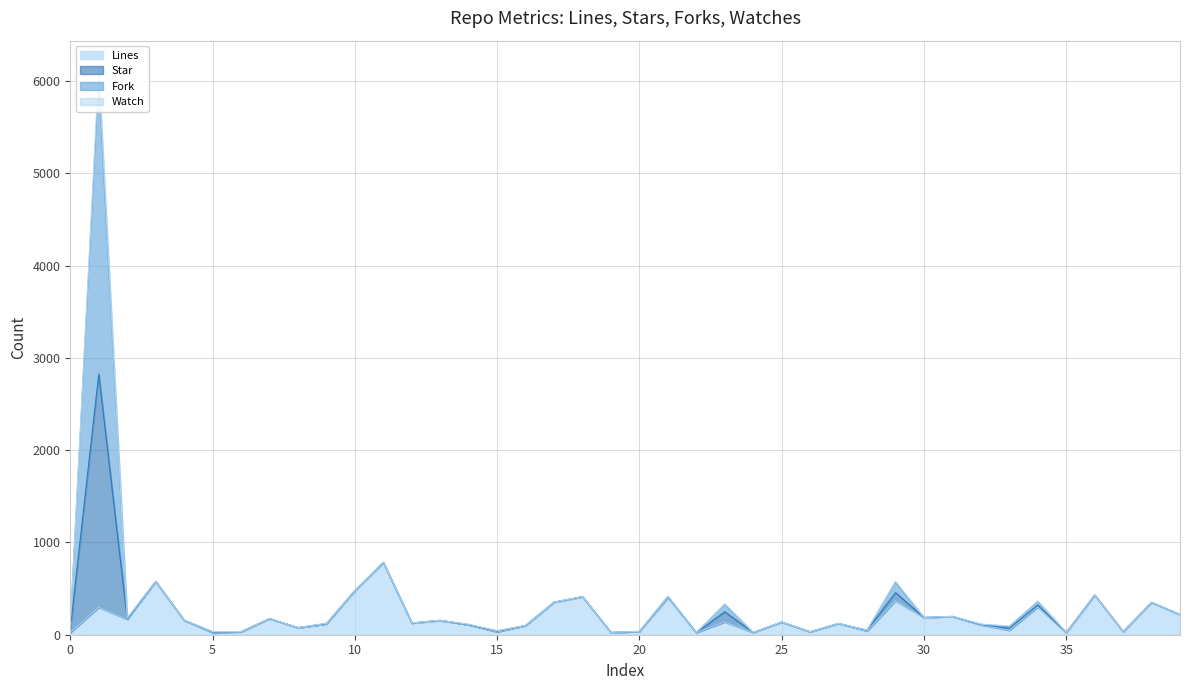

Which category has the lowest value across all series?

5